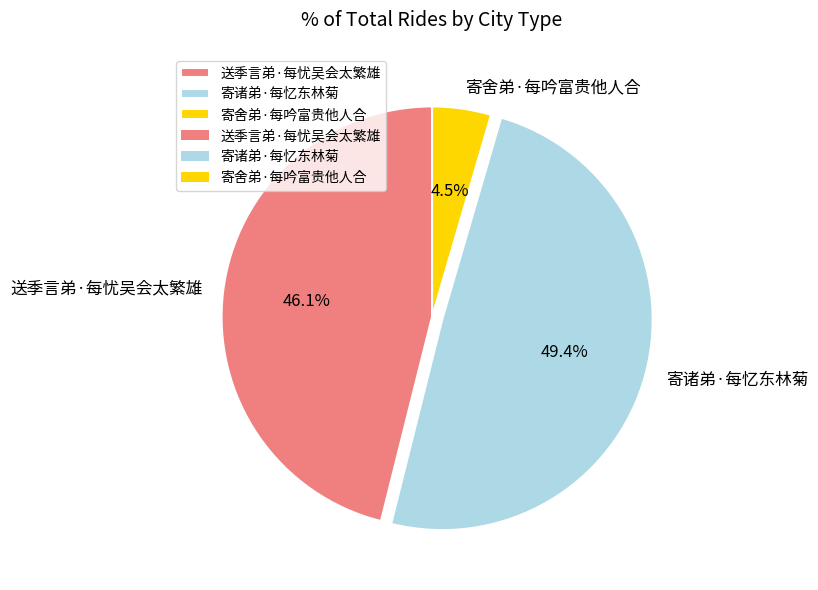

To the nearest percent, what is the difference between the largest and smallest slice percentages?

45%